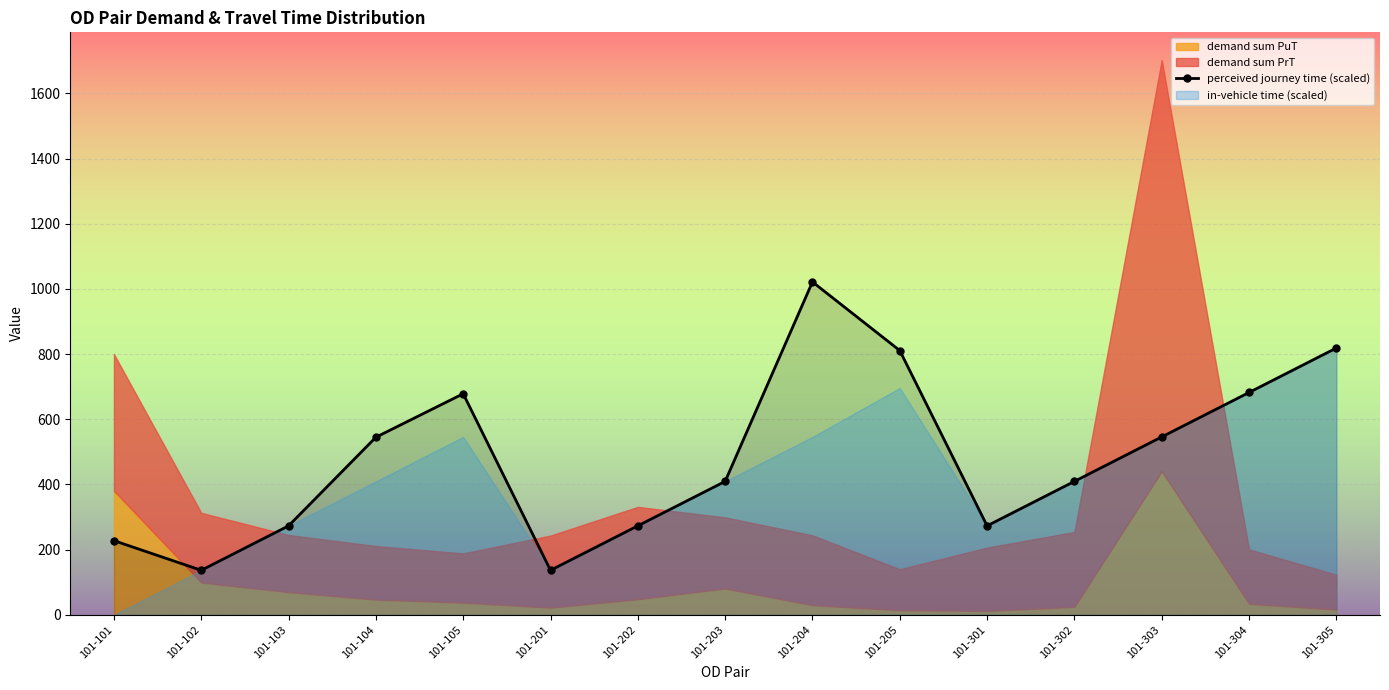

Reading left to right, list all the values displayed in this chart.

101-101=227.4	101-102=136.4	101-103=272.9	101-104=544.8	101-105=678.3	101-201=136.4	101-202=272.9	101-203=409.3	101-204=1021.4	101-205=810.8	101-301=272.9	101-302=409.3	101-303=545.7	101-304=682.1	101-305=818.6